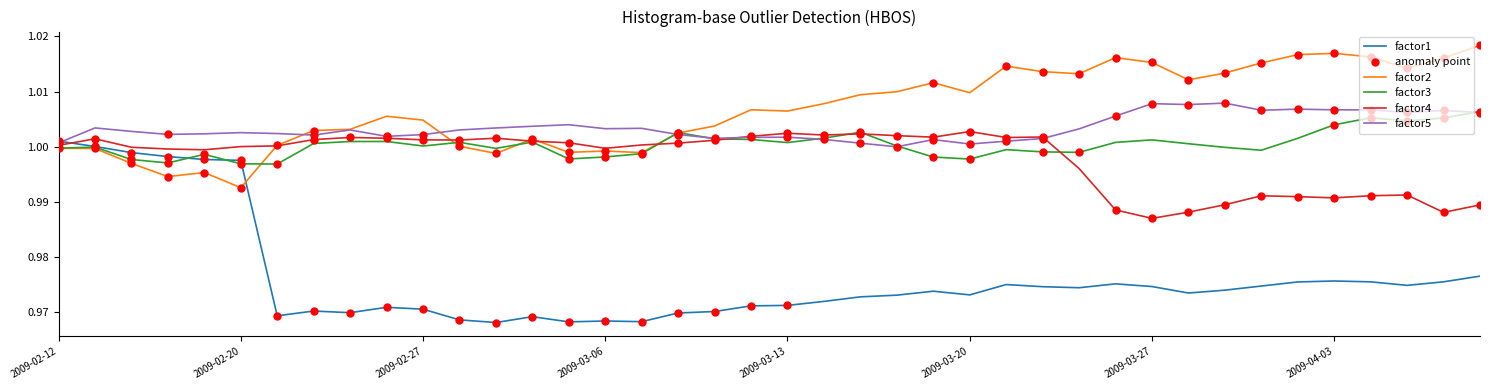

Which series has the largest range (max minus min)?

factor1